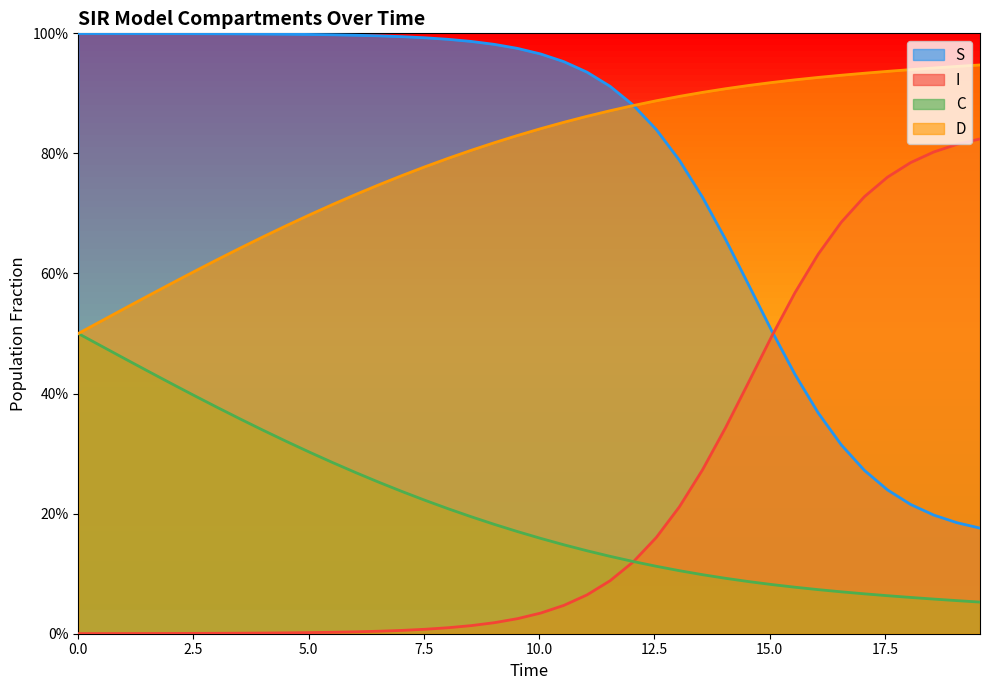

What is the maximum value shown in the chart?

1.0